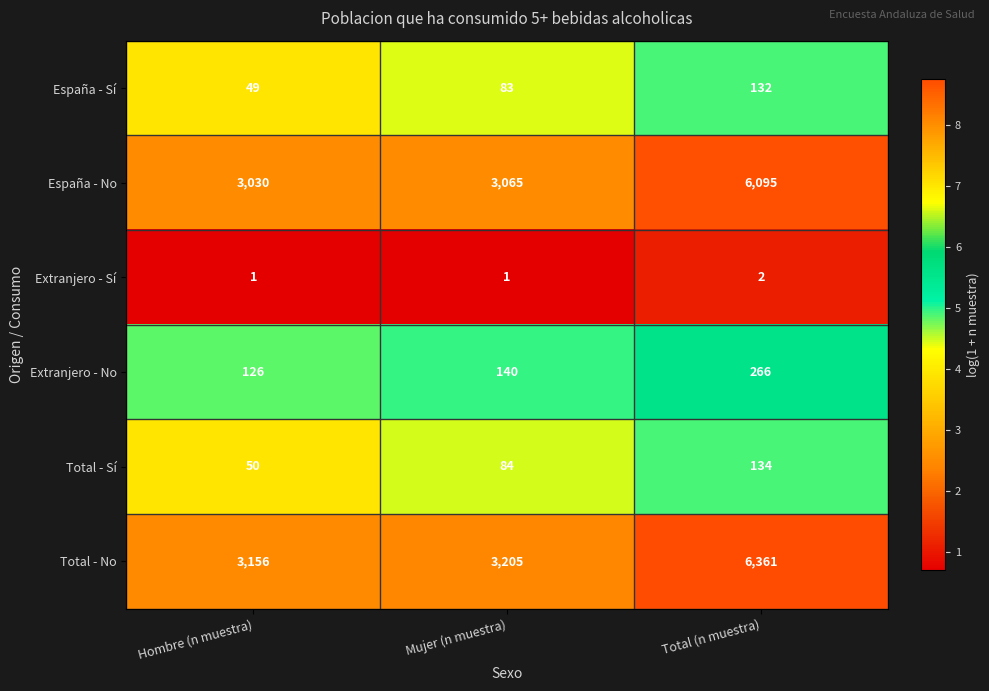

Rank the series by their maximum value, from lowest to highest.

Extranjero - Sí, España - Sí, Total - Sí, Extranjero - No, España - No, Total - No